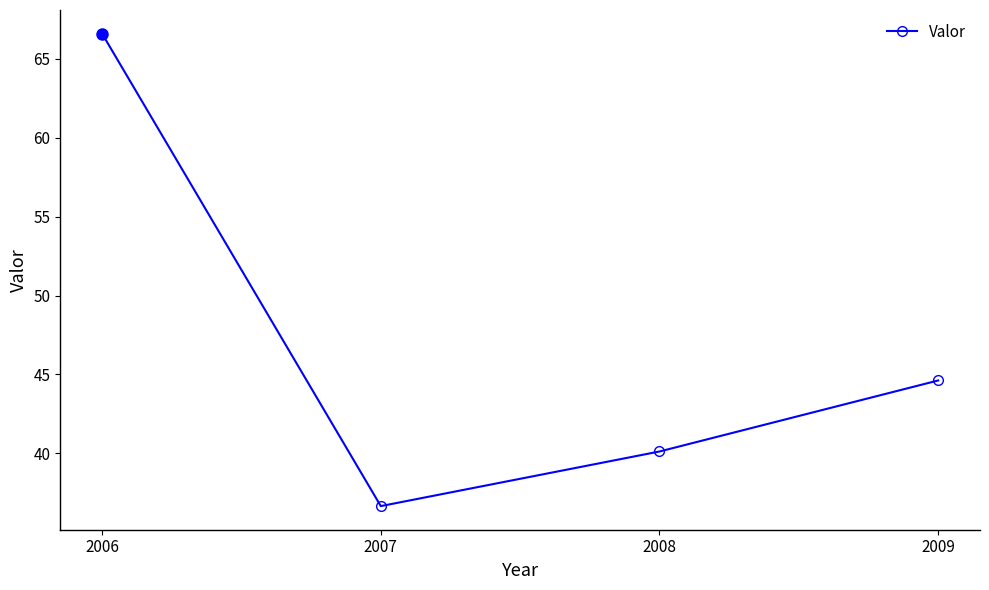

What is the change in value from 2006 to 2008?

-26.5